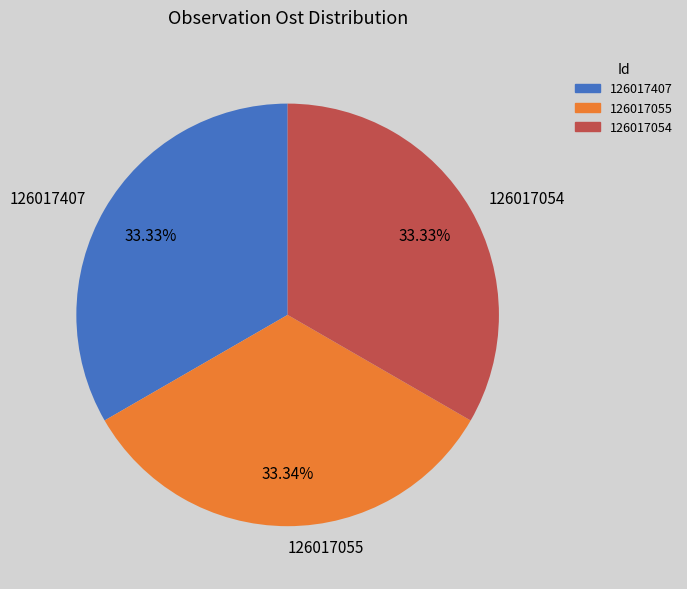

Does 126017054 represent more than half of the total?

No